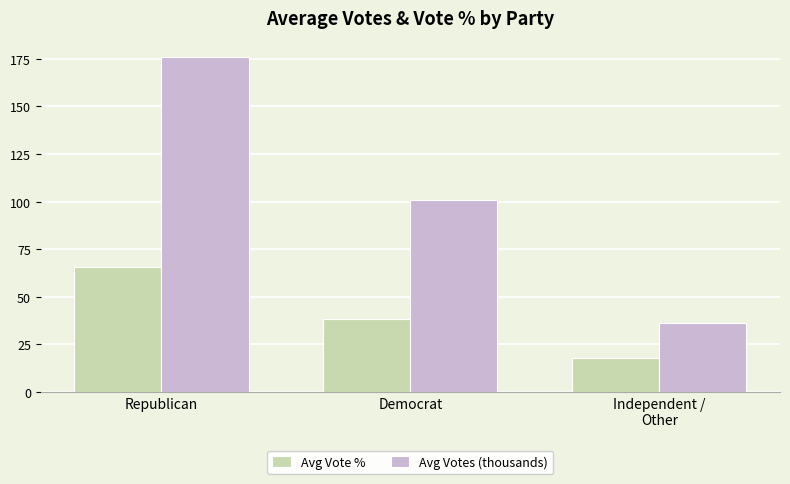

How many groups of bars are there?

3